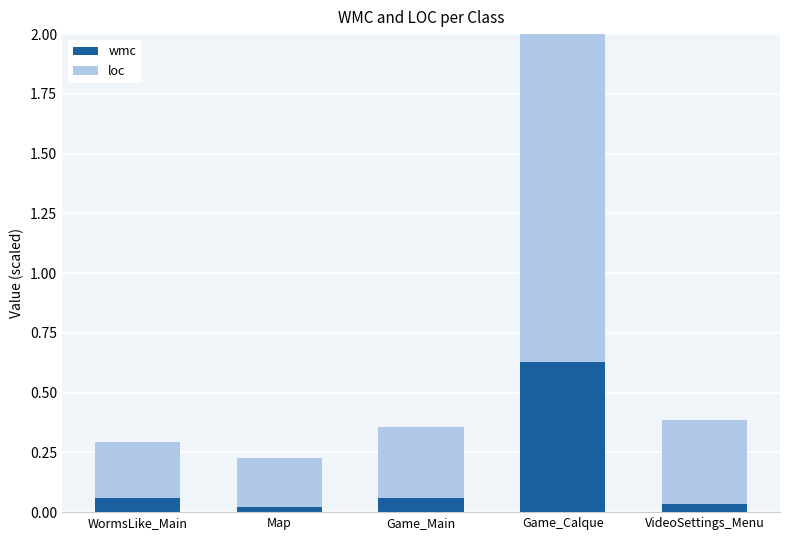

Is it true that loc equals 0.4 at Game_Main?

False